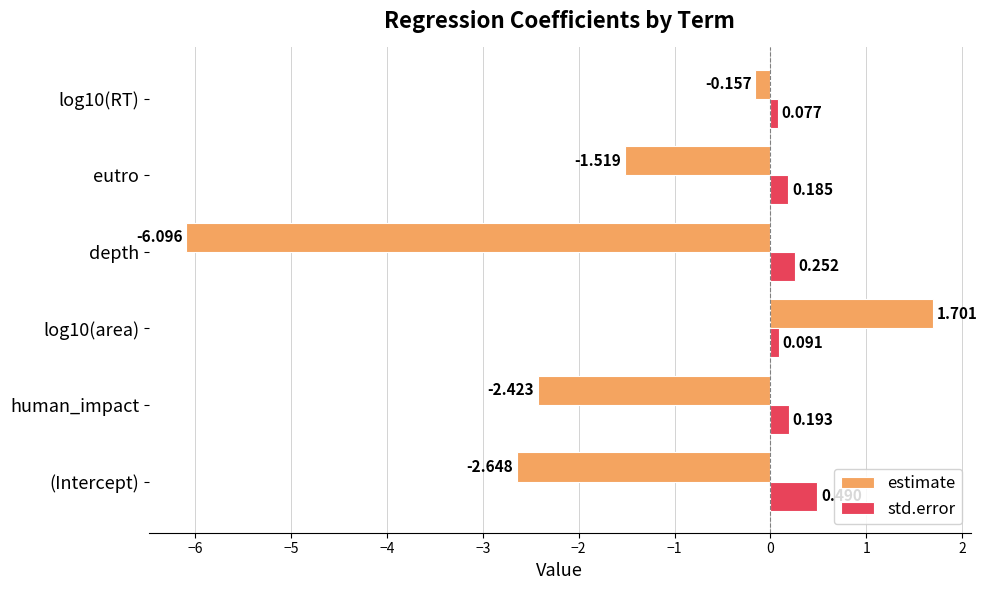

Count the number of data series in this chart.

2